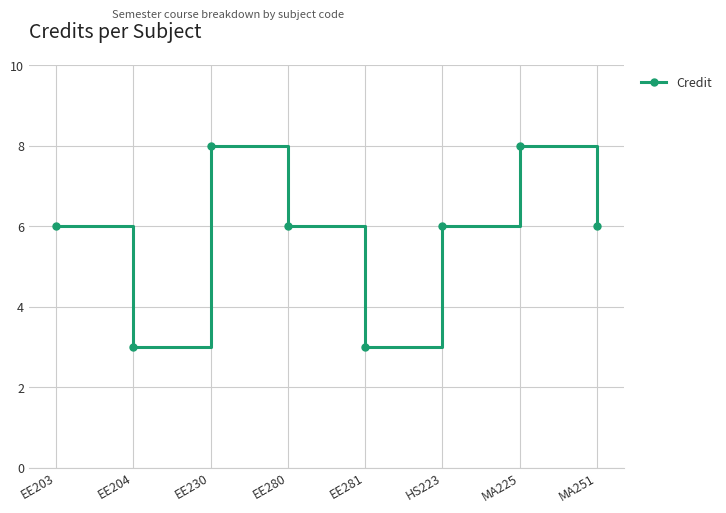

What is the smallest value displayed?

3